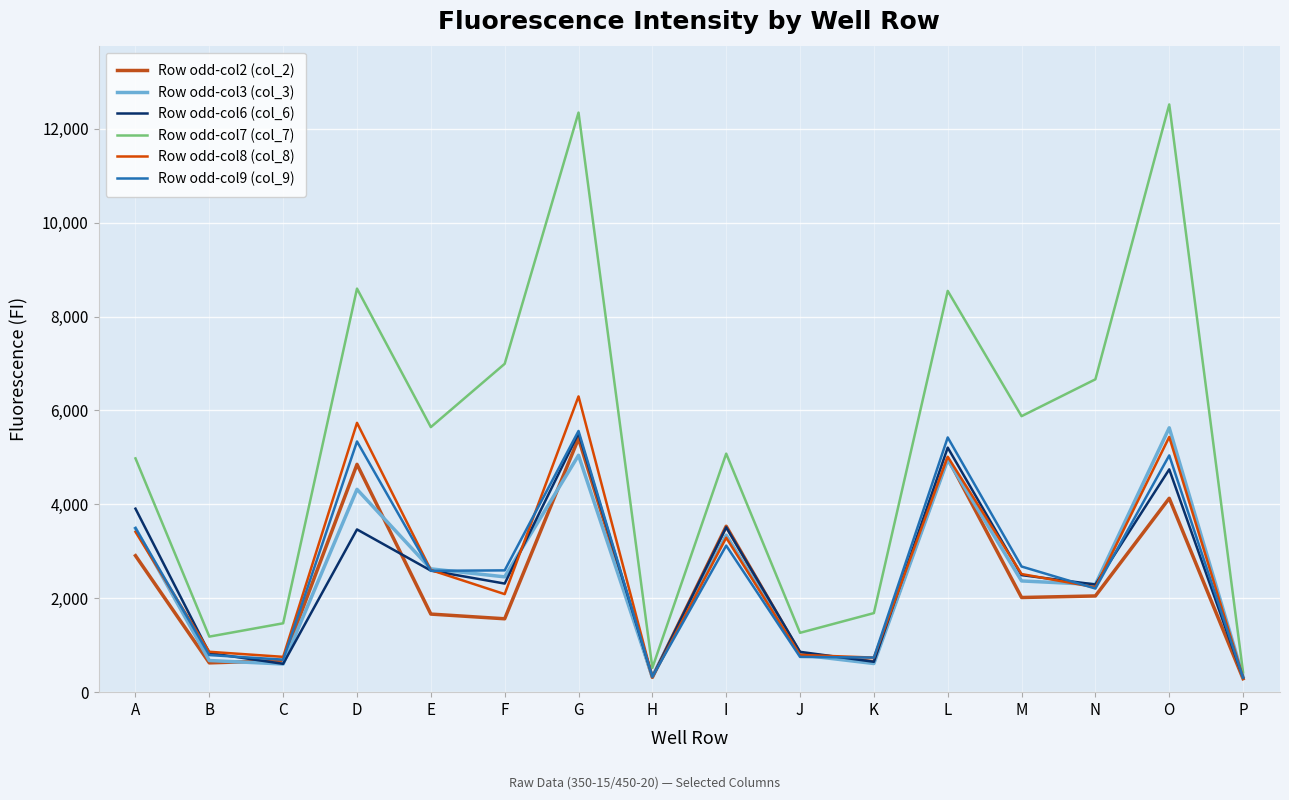

The value of Row odd-col9 (col_9) at F is 726. True or false?

False